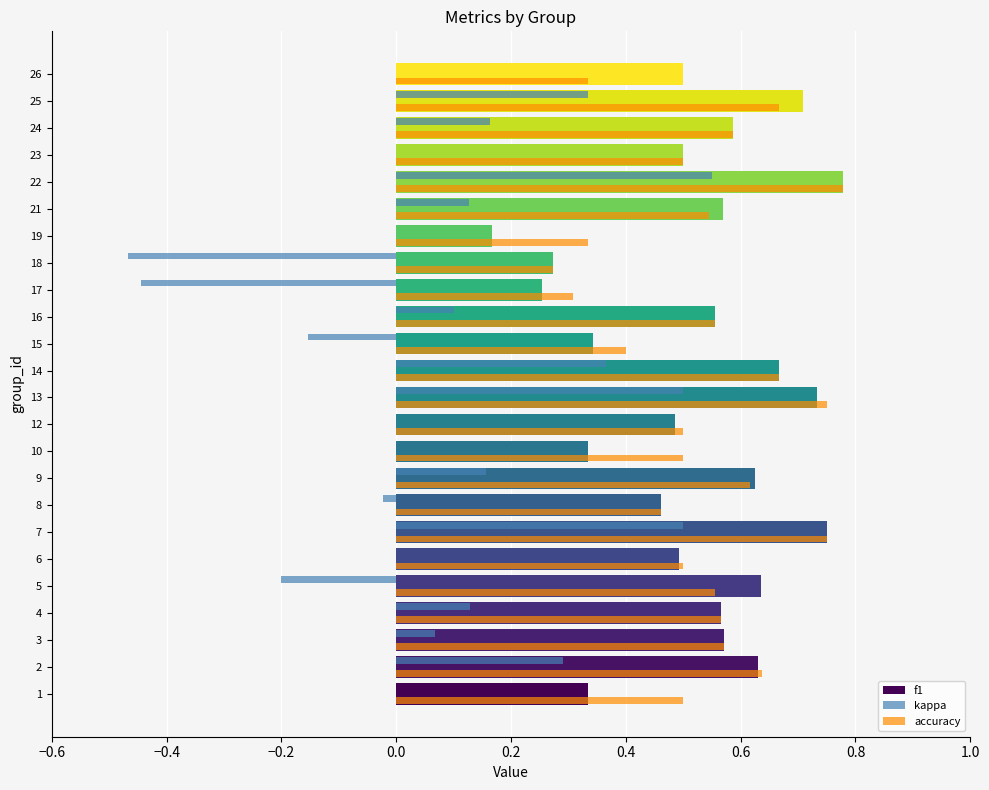

Is the value of accuracy at 23 greater than the value of f1 at 22?

No